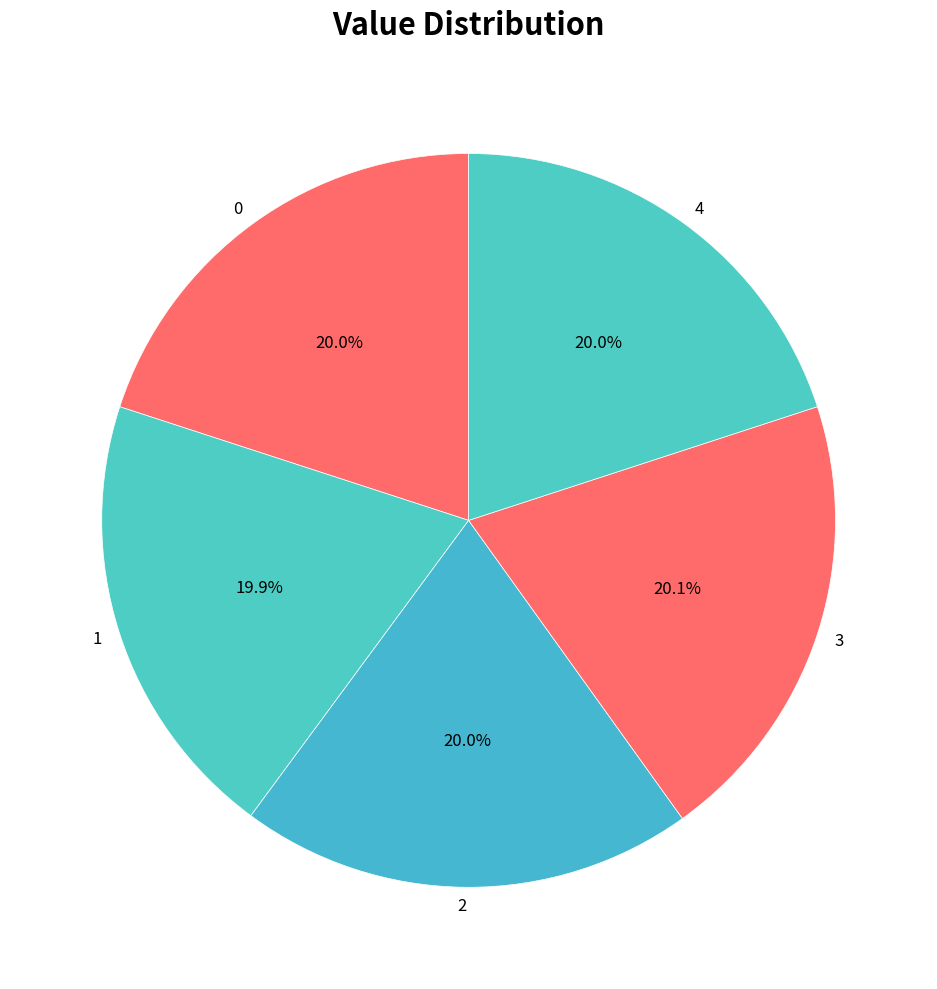

Approximately how many times larger is the value at 2 compared to 0?

1.0